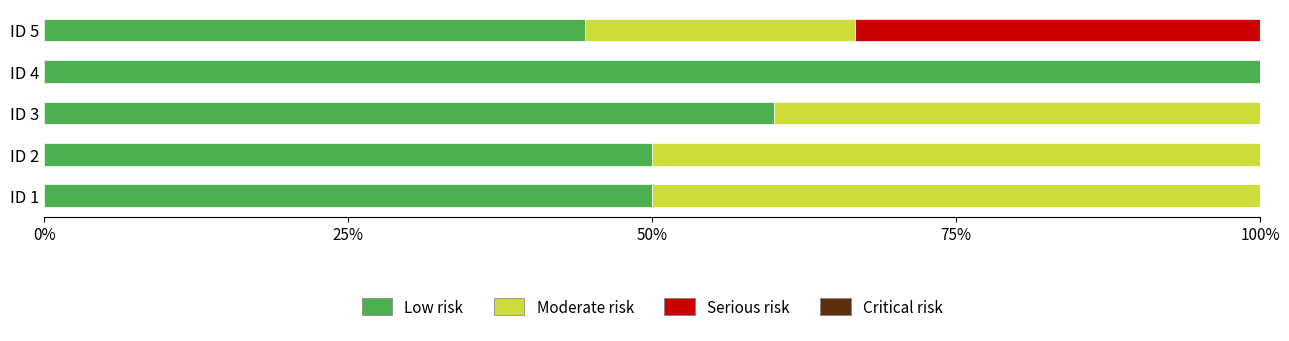

What is the total value across all series at ID 2?

100.0